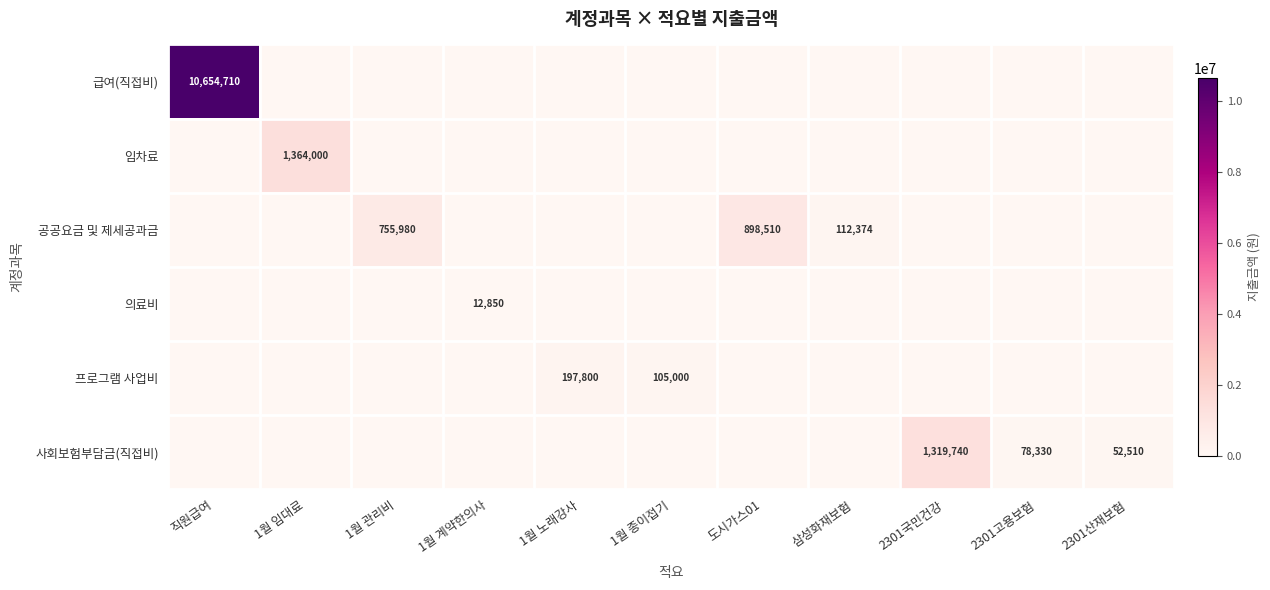

The value of 공공요금 및 제세공과금 at 1월 관리비 is 1037631. True or false?

False